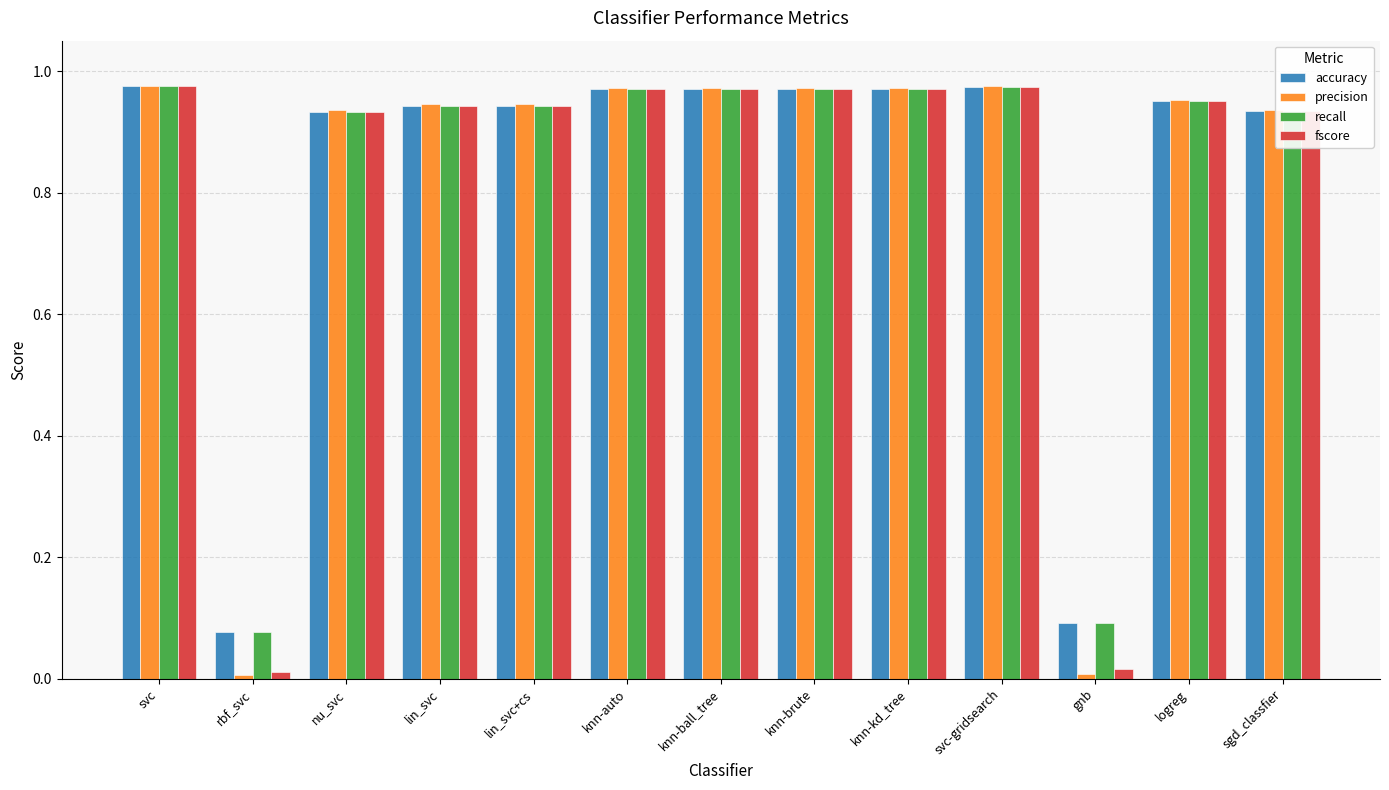

How many series are shown in this chart?

4